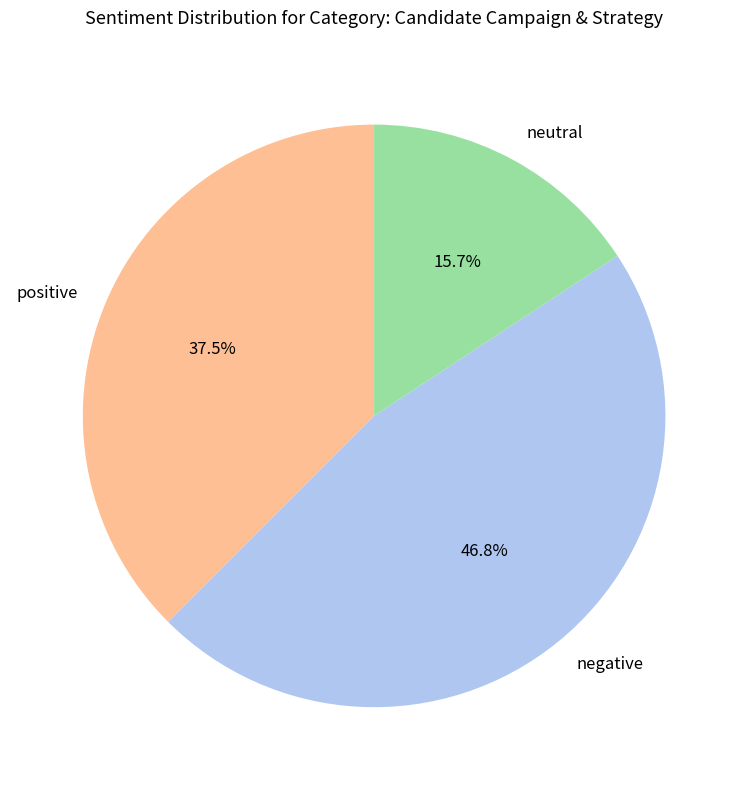

Is there any slice that represents more than half of the pie?

No